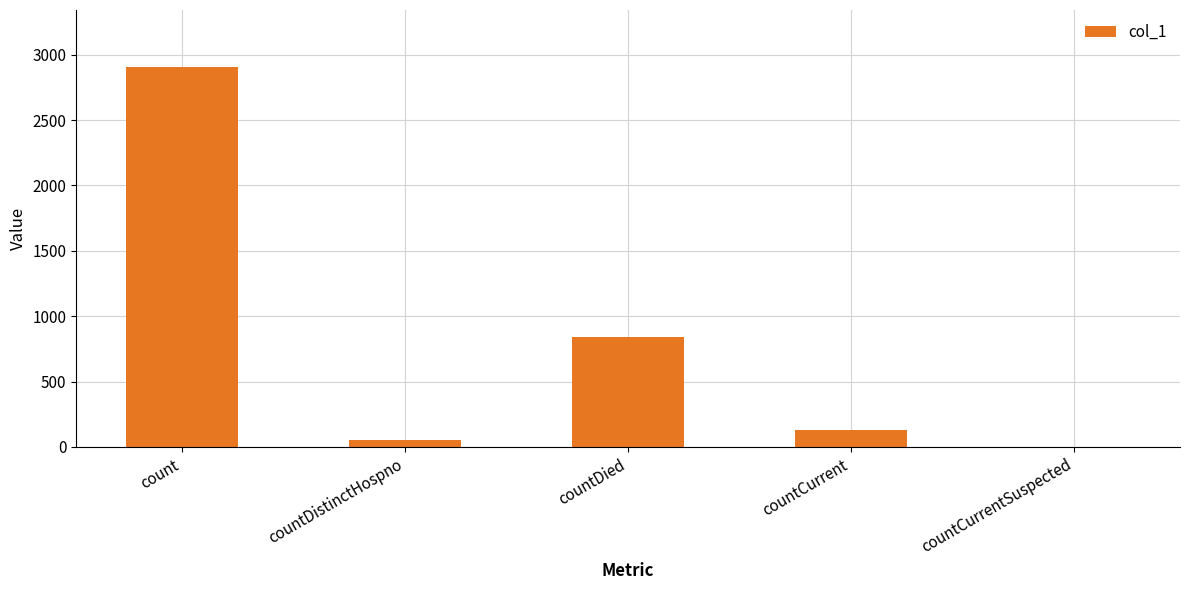

Are the bars grouped side by side (vs. stacked)?

No